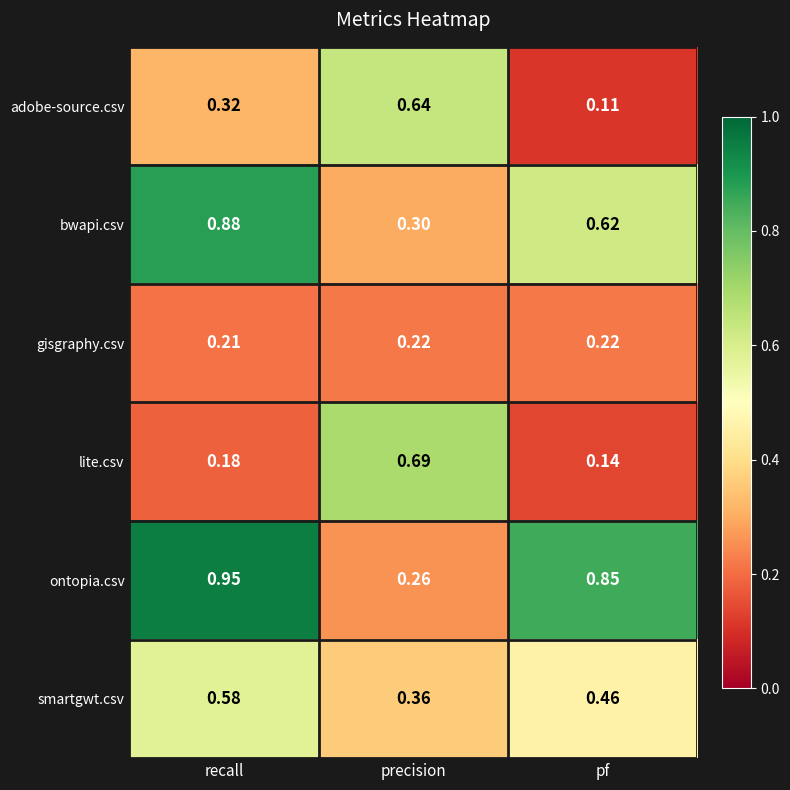

Between recall and pf, which series saw the biggest shift?

bwapi.csv